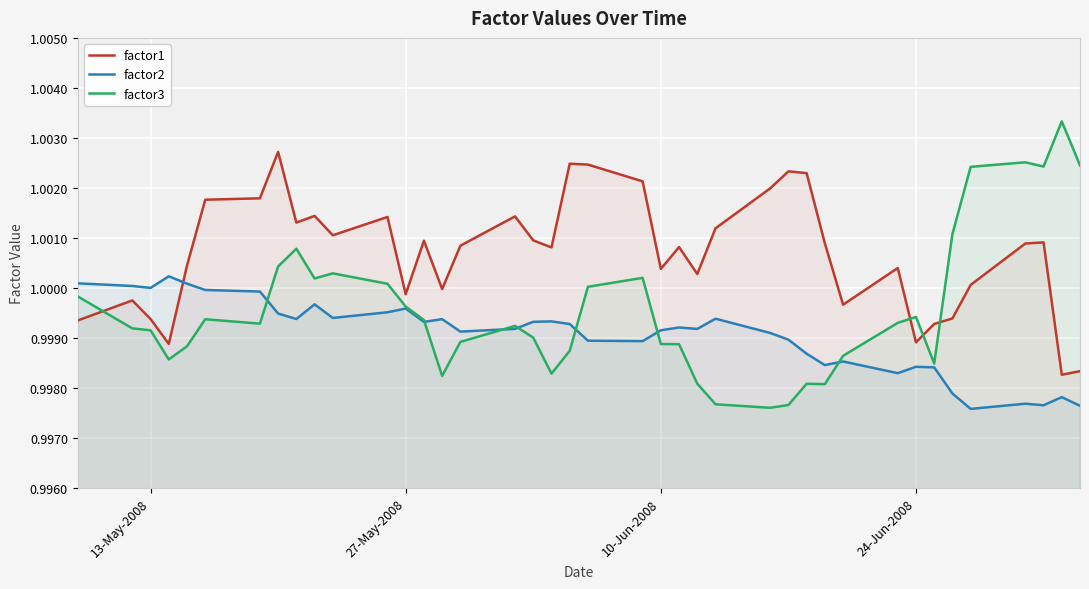

After their last crossing, which series has the higher values: factor3 or factor1?

factor3